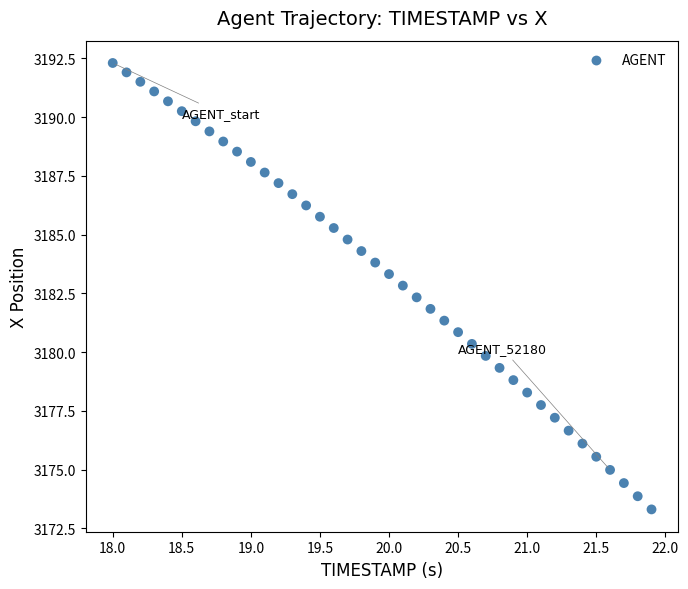

What is the range of Y values (max minus min)?

19.0